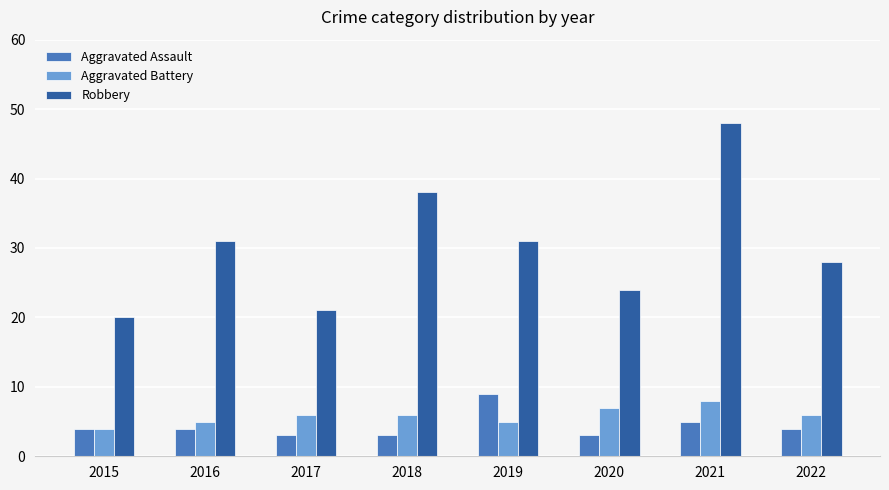

Which category has the highest value in the Aggravated Assault series?

2019